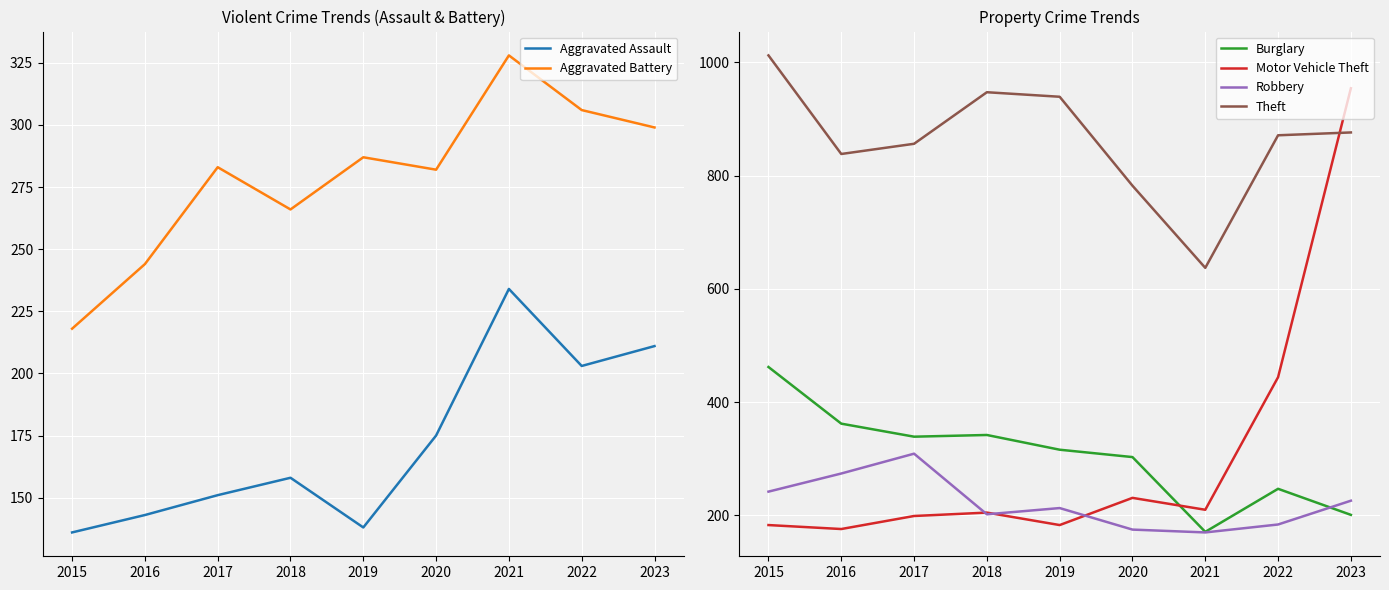

At 2023, list the series in order from smallest to largest.

Burglary, Aggravated Assault, Robbery, Aggravated Battery, Theft, Motor Vehicle Theft